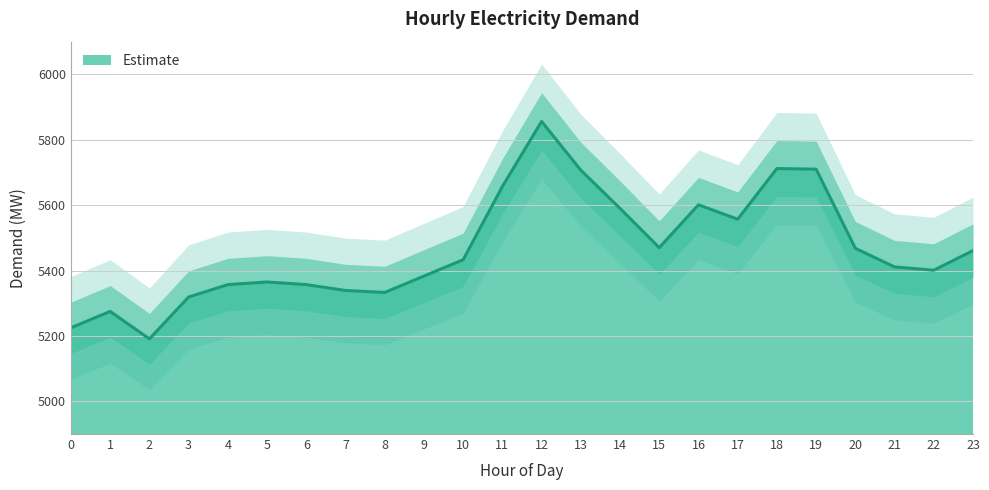

What is the sum of all values?

131178